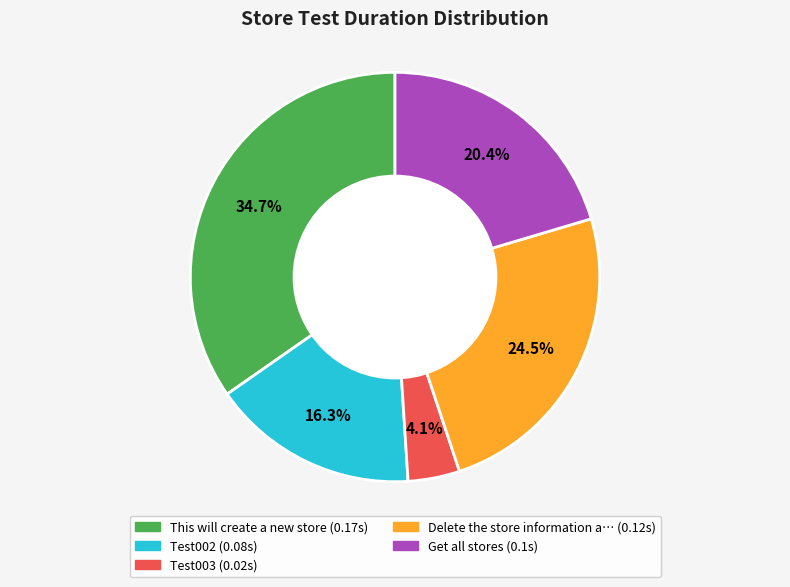

Is there any slice that represents more than half of the pie?

No